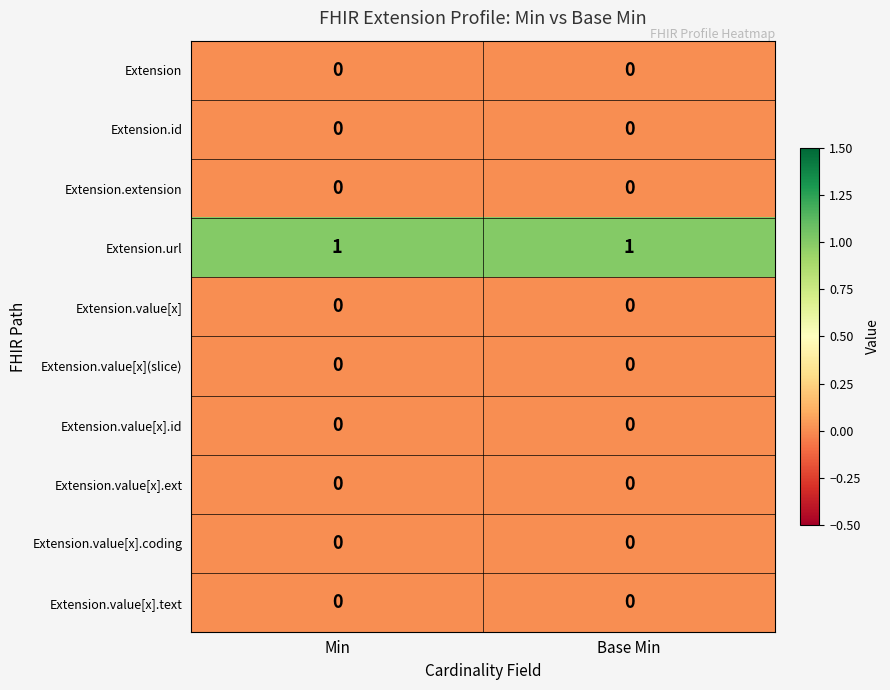

At how many categories does at least one series exceed 0?

2